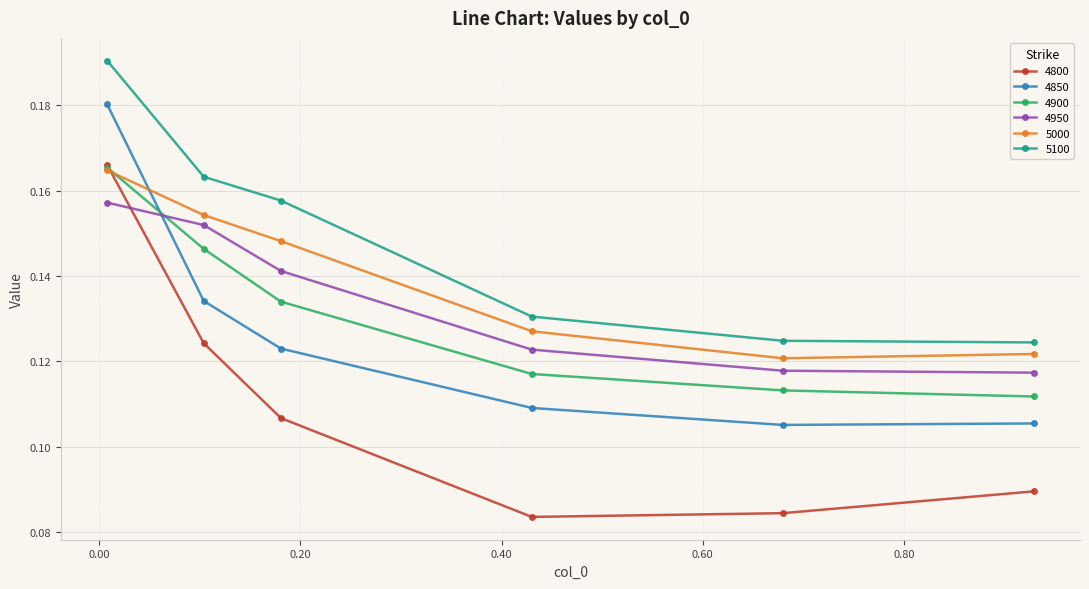

At how many categories does at least one series exceed 0?

6